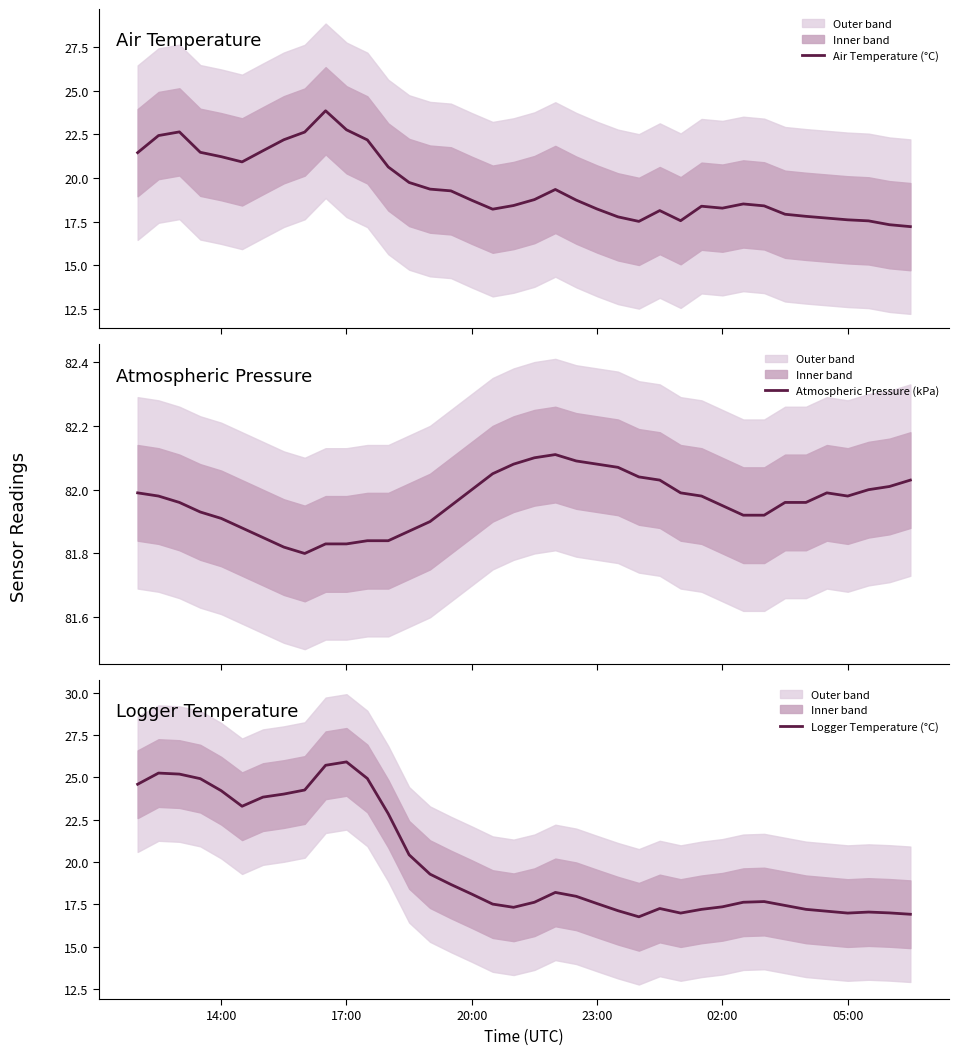

What is the maximum value for Air Temperature (°C)?

23.9